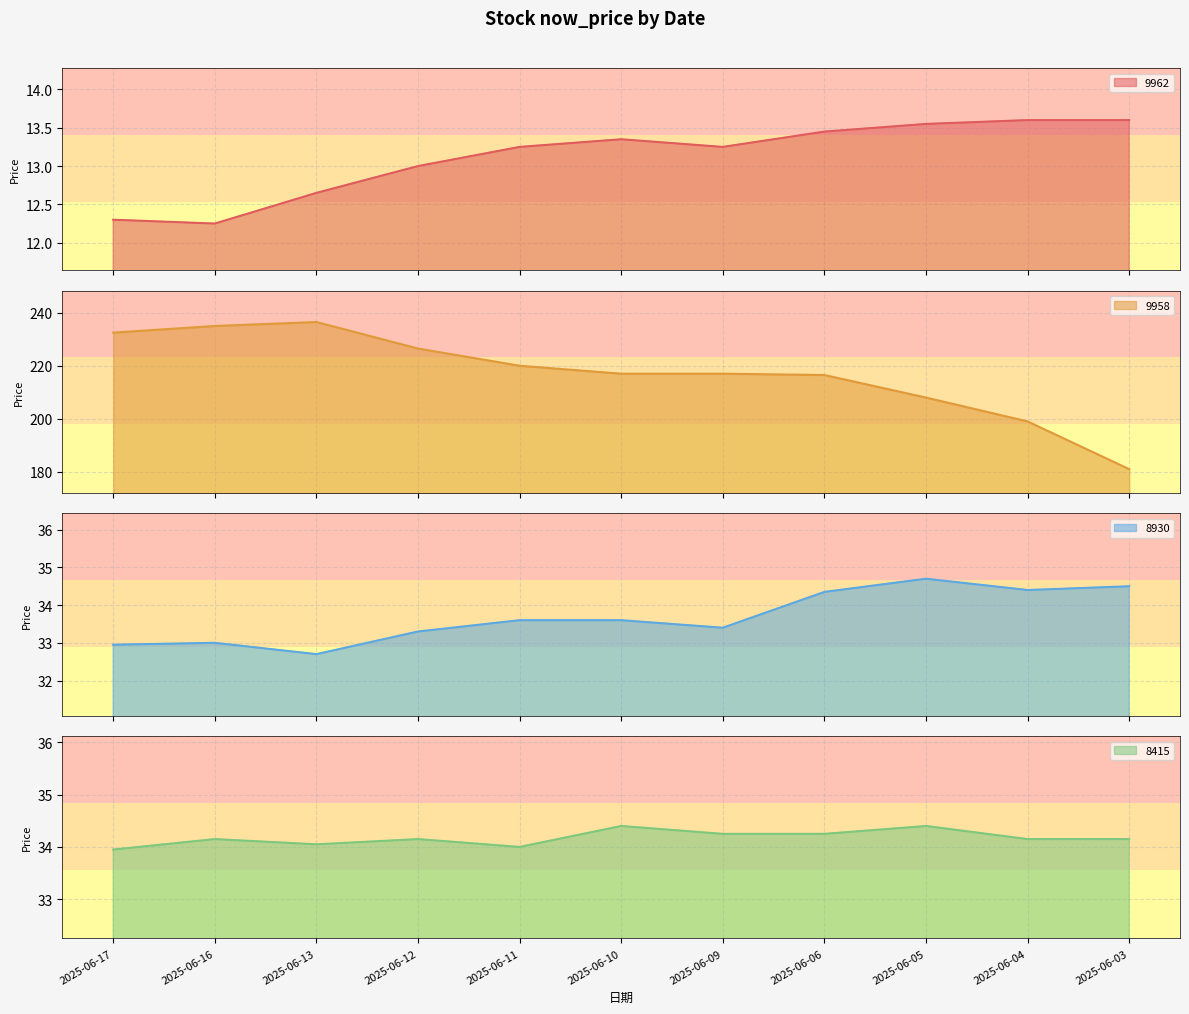

Which series changed the most between 2025-06-09 and 2025-06-05?

9958